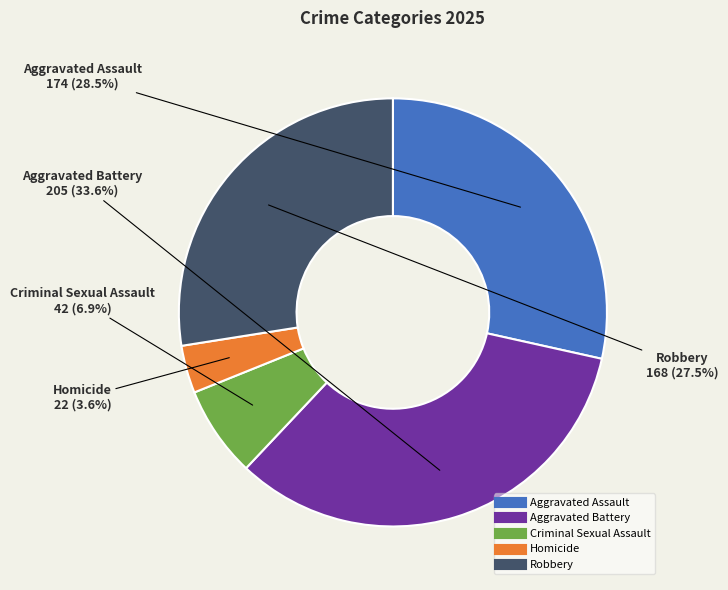

Approximately how many times larger is the value at Aggravated Assault compared to Robbery?

1.0